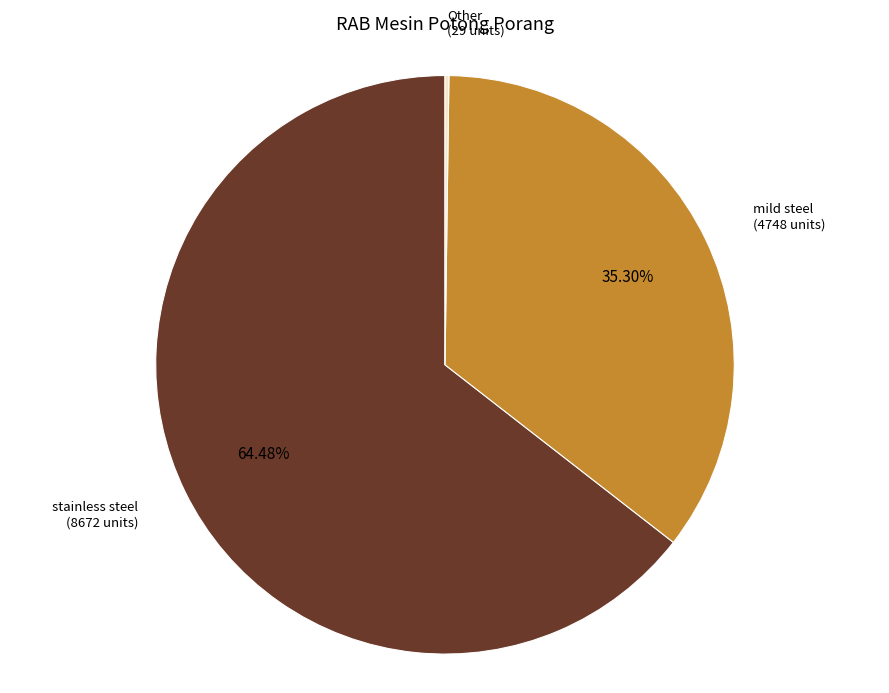

Is stainless steel the majority of the pie?

Yes